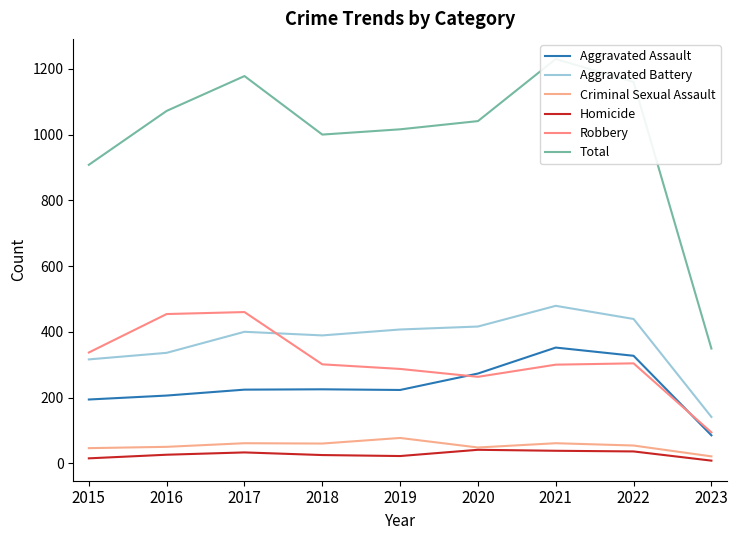

Rank the series by their maximum value, from highest to lowest.

Total, Aggravated Battery, Robbery, Aggravated Assault, Criminal Sexual Assault, Homicide